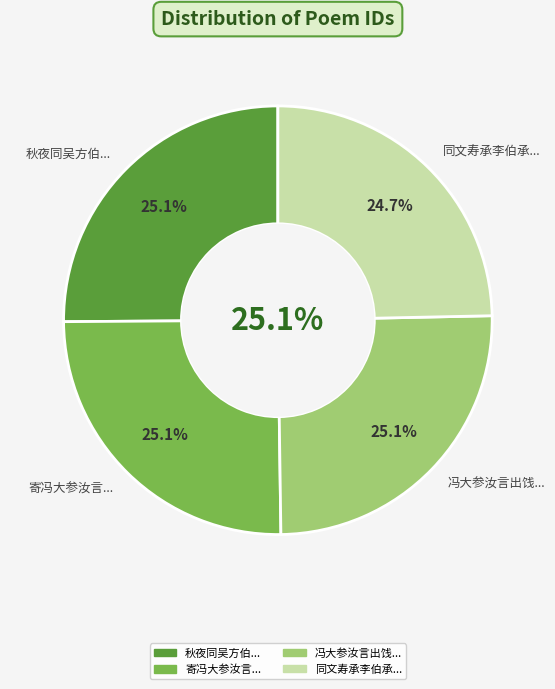

How many slices are in this pie chart?

4